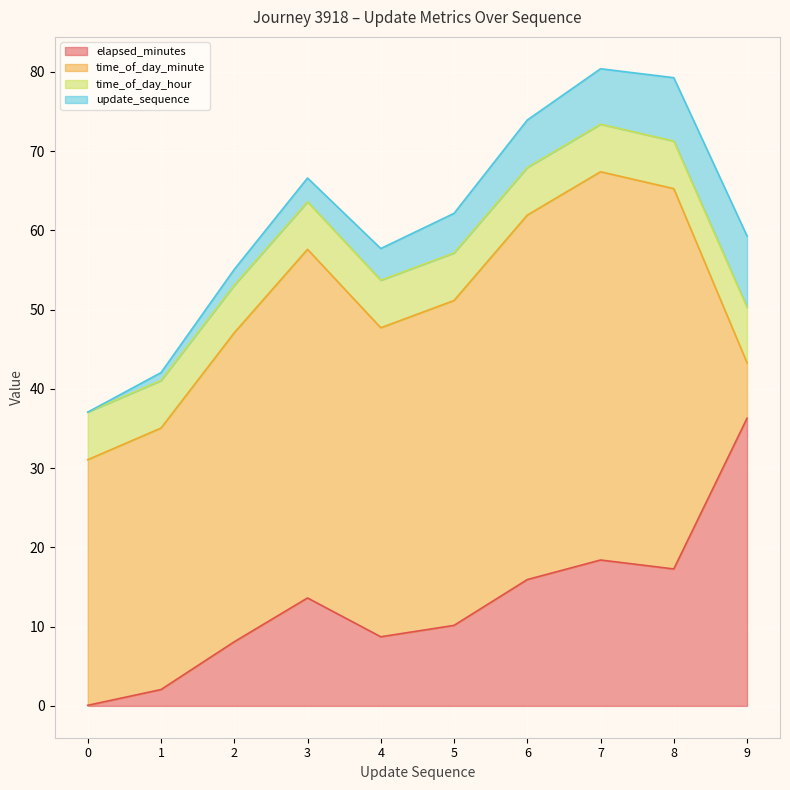

Which series changed the most between 3 and 5?

elapsed_minutes